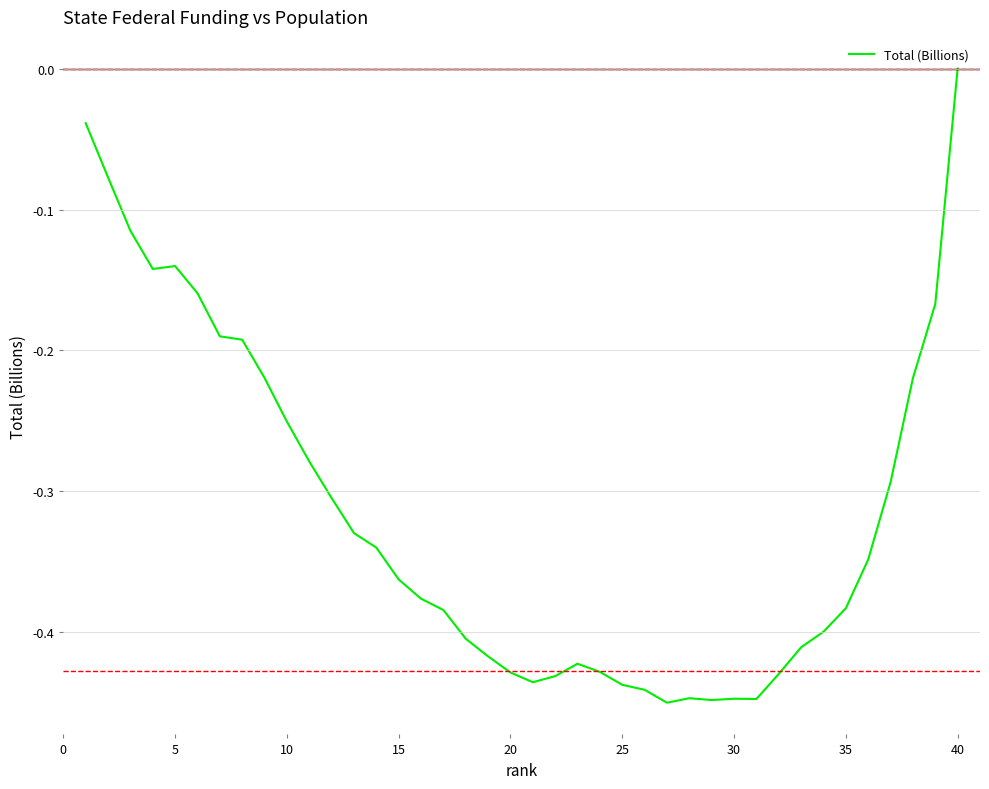

How many interior local peaks (higher than both neighbors) does the data have?

4